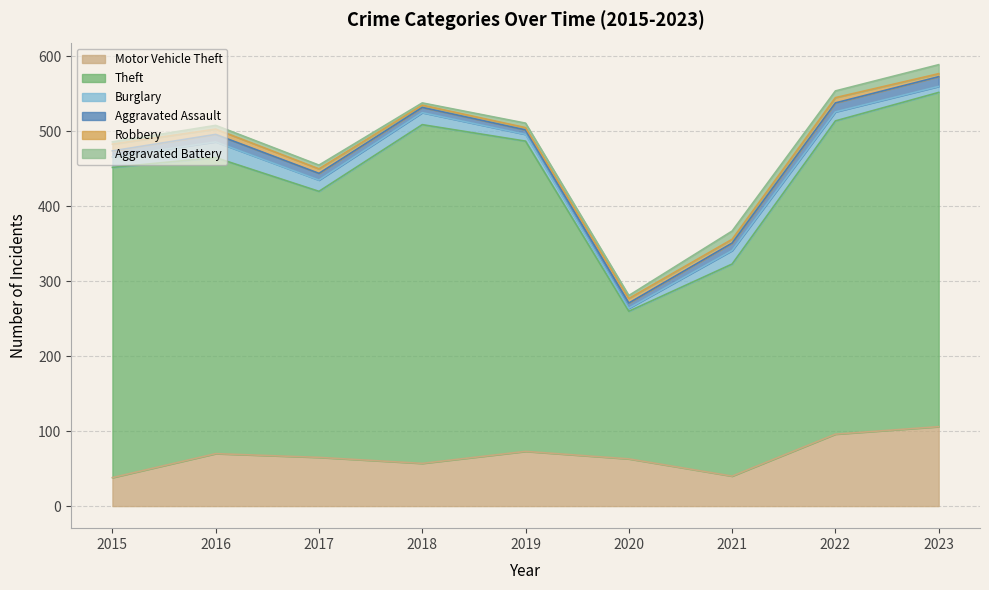

Which series has the largest range (max minus min)?

Theft